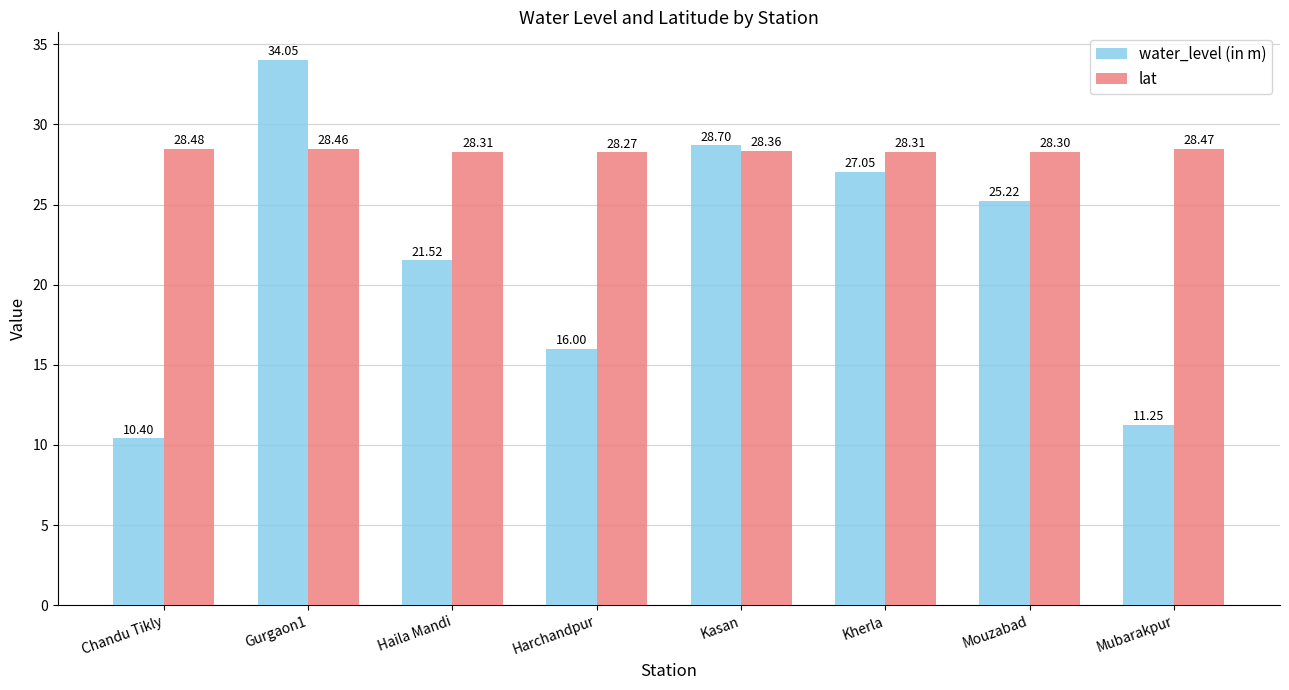

What is the total value across all series at Kherla?

55.4